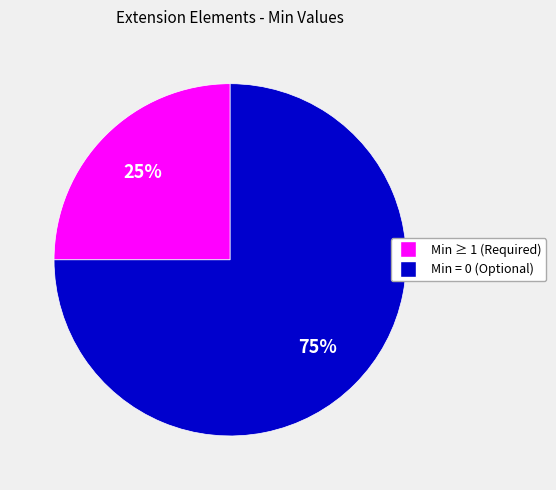

To the nearest percent, what is the difference between the largest and smallest slice percentages?

50%